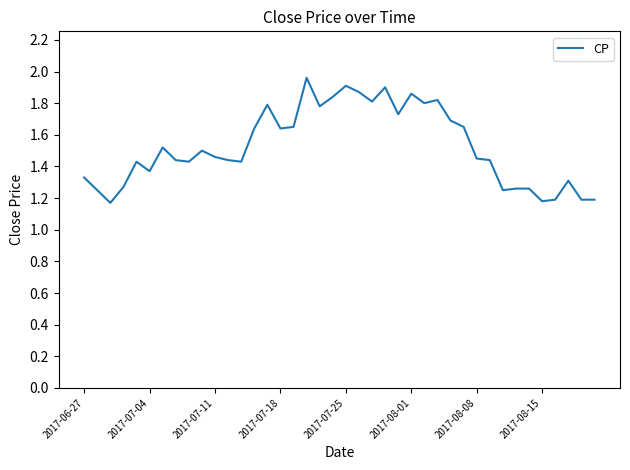

Is this an area chart (filled region under the line)?

No